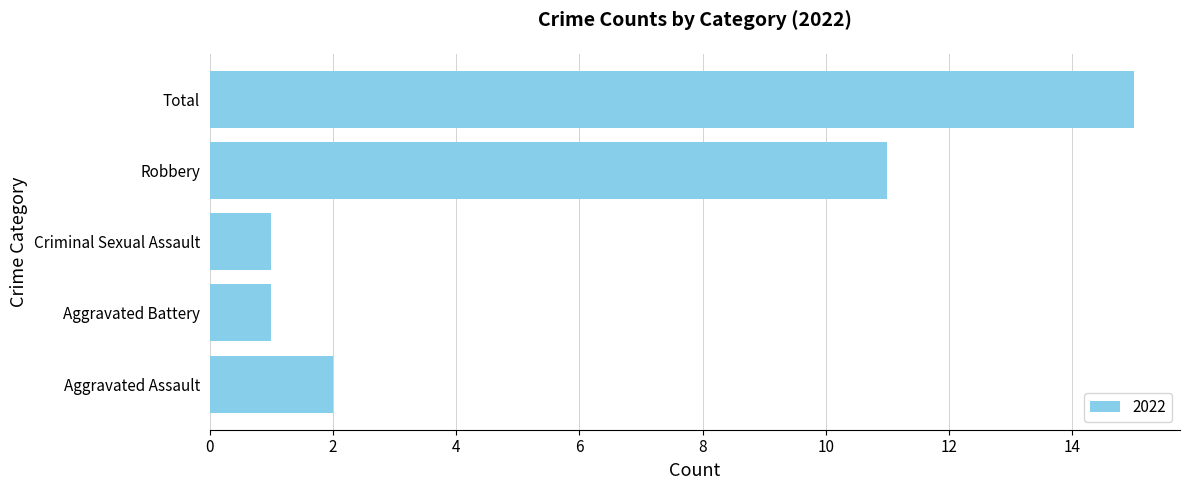

Approximately how many times larger is the value at Robbery compared to Criminal Sexual Assault?

11.0